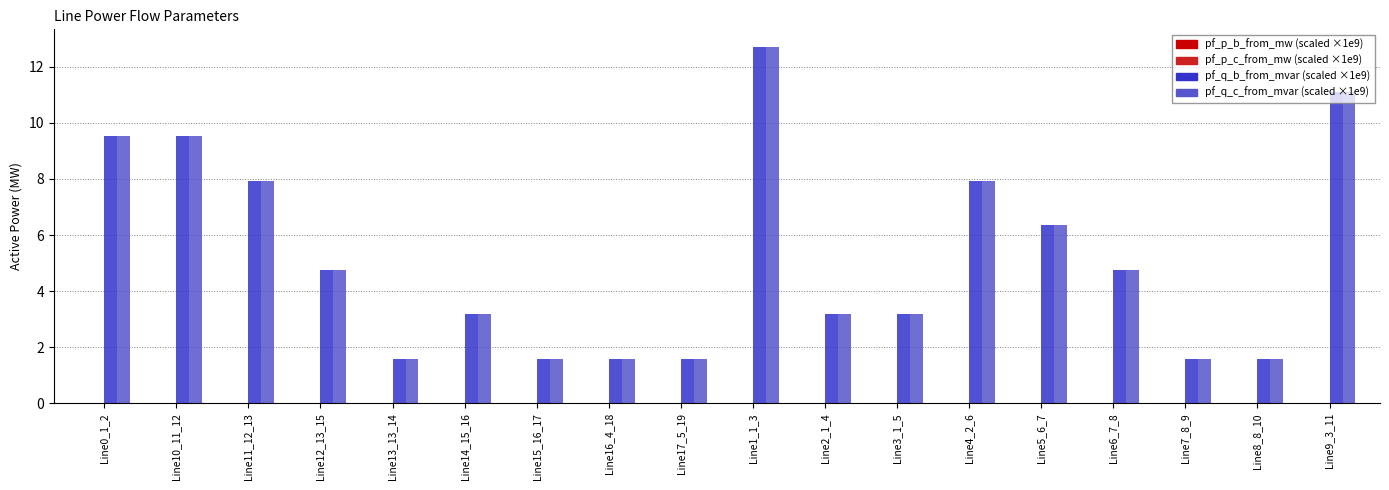

What is the total value across all series at Line4_2_6?

15.9